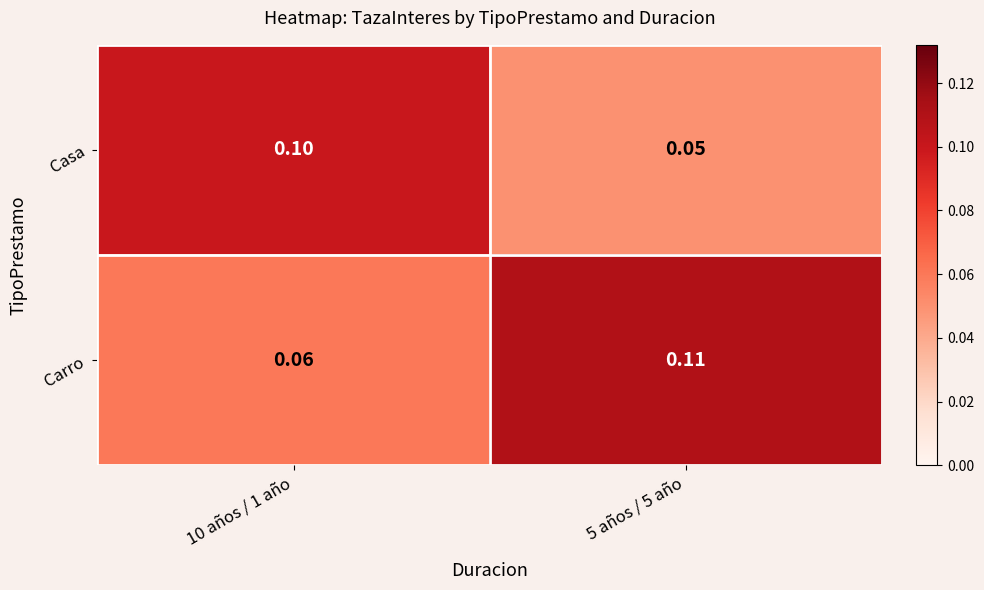

List the series in order of their peak value, lowest first.

Casa, Carro